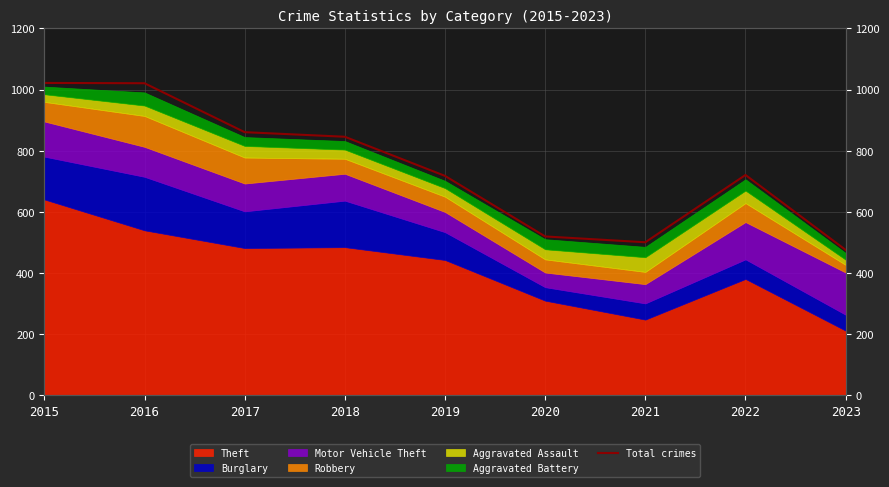

The chart shows a value of 750 at 2020. True or false?

False